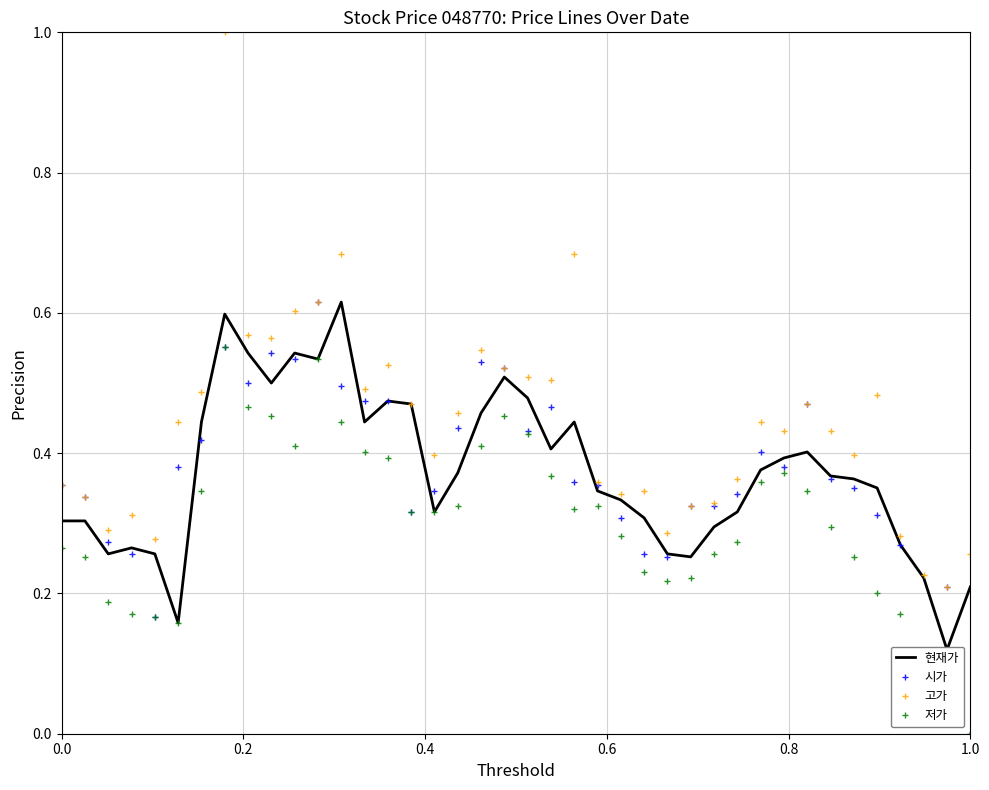

Is this an area chart (filled region under the line)?

No